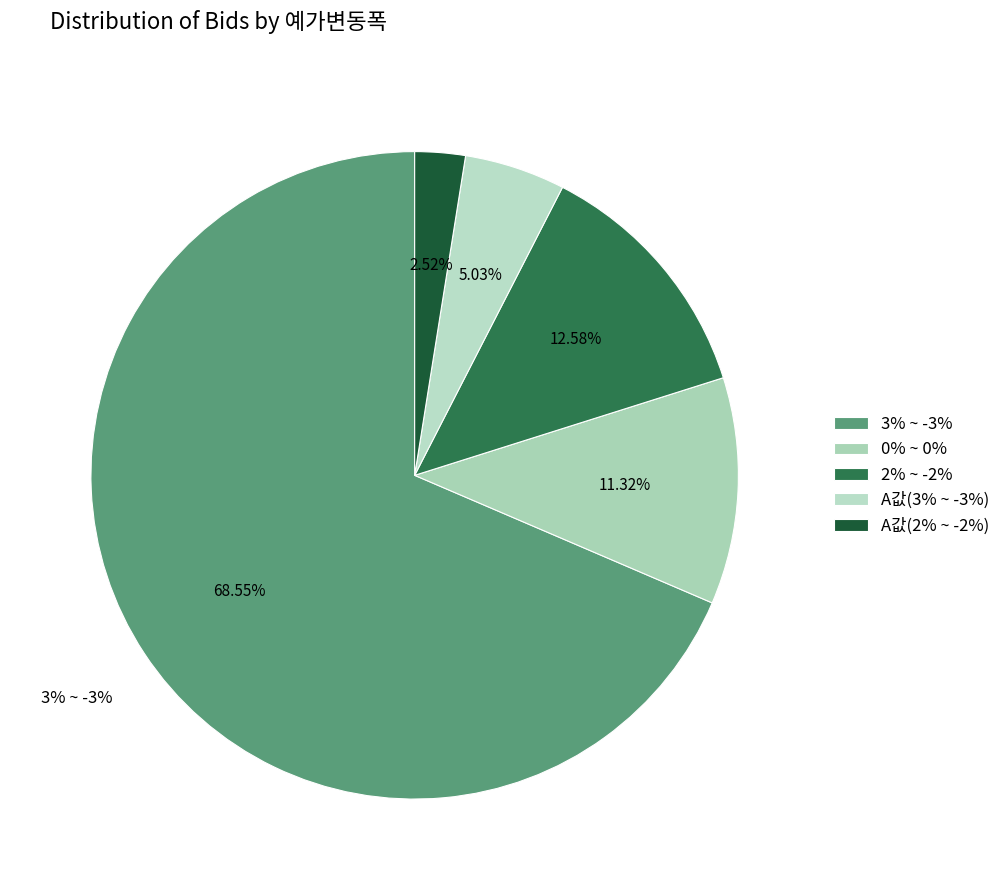

Count the number of slices in the pie.

5